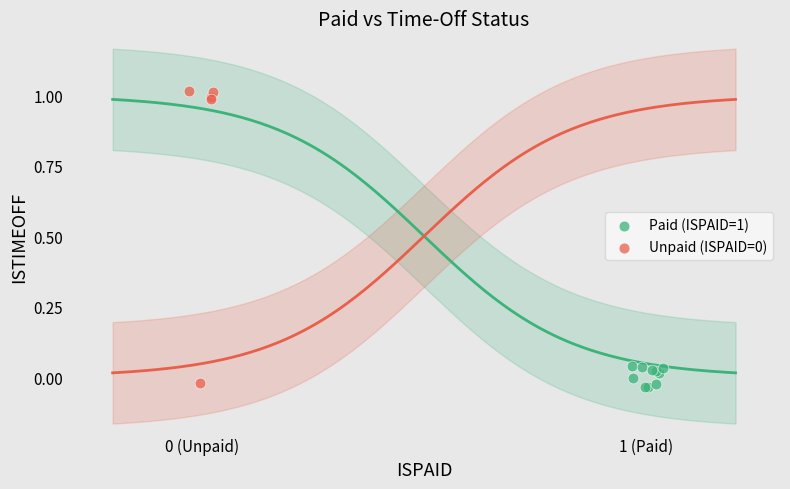

Which series contains the lowest Y value?

Paid (ISPAID=1)